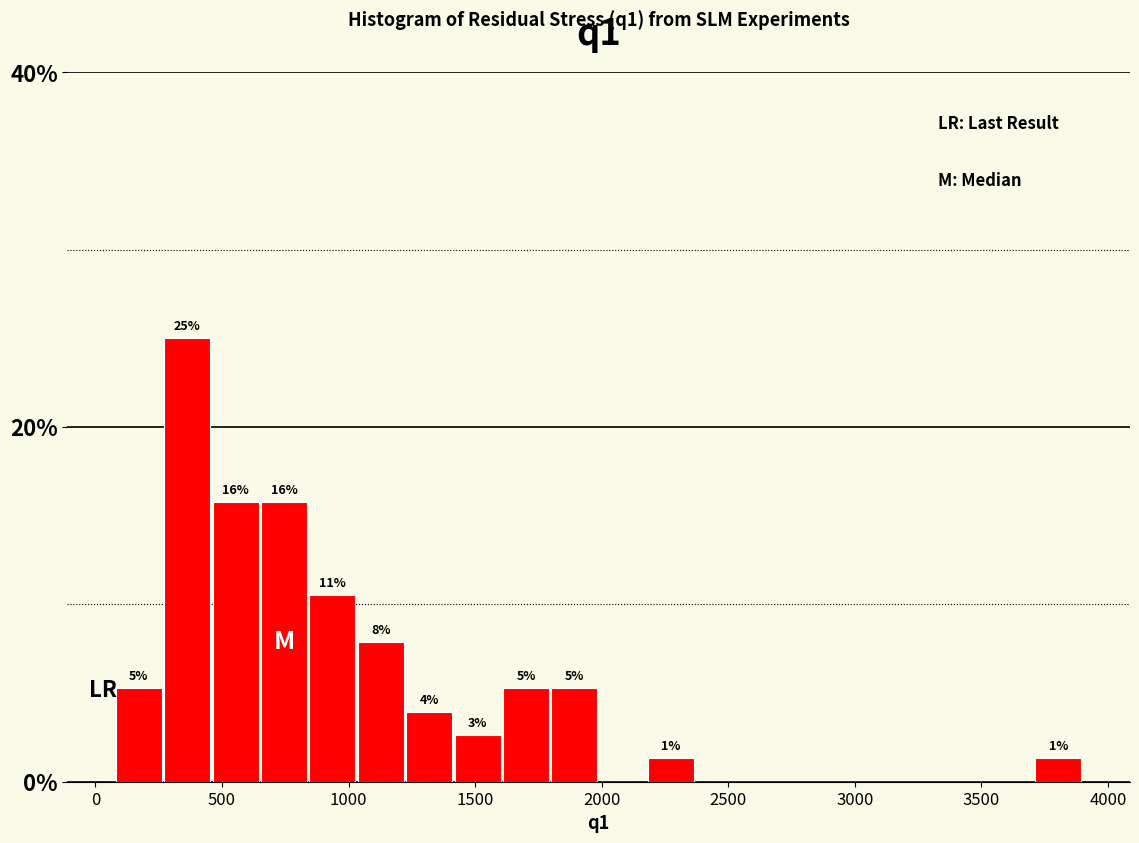

Read against the x-axis, roughly where is the centre of the tallest bar?

350